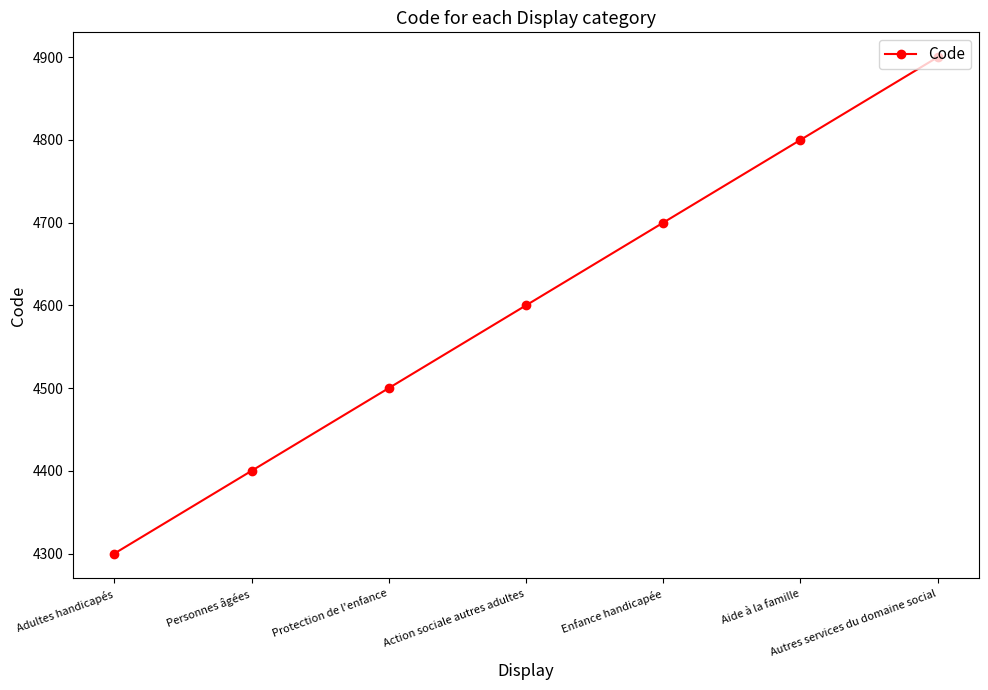

What is the value of the 6th point from the left?

4800